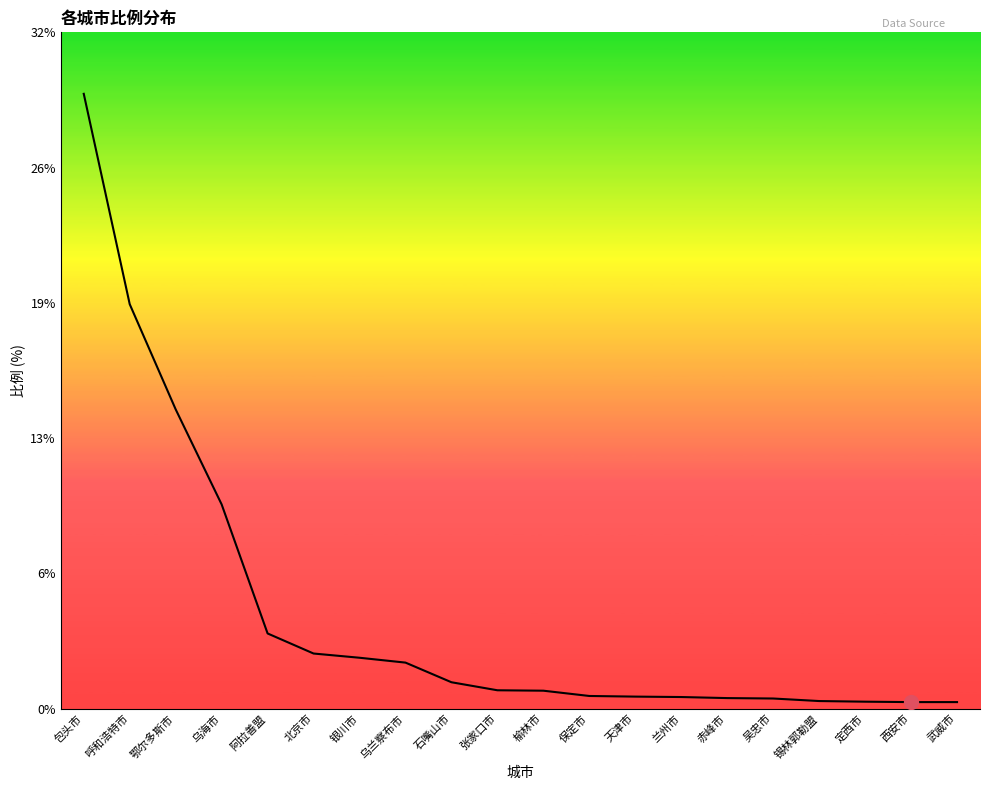

Does the chart display data point markers on the line(s)?

No